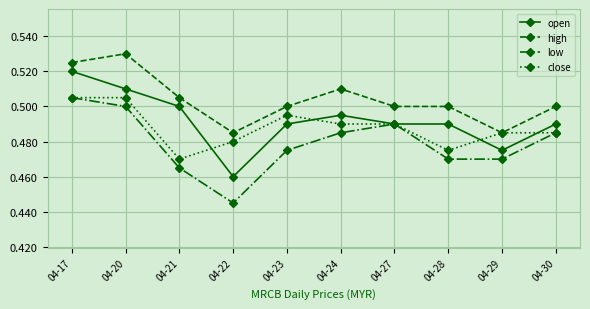

Rank the series by their average value, from lowest to highest.

low, close, open, high